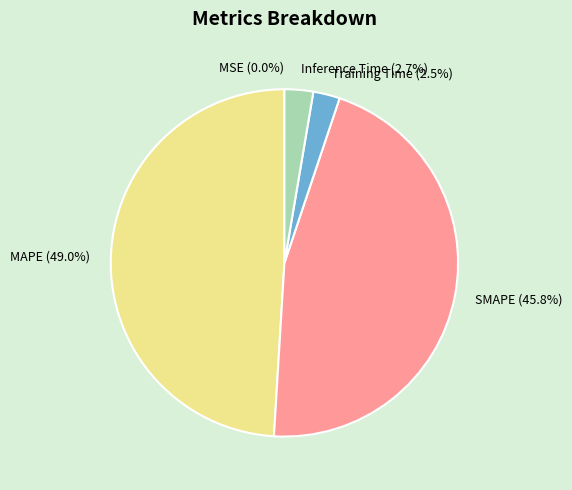

Does Inference Time account for over 50% of the chart?

No